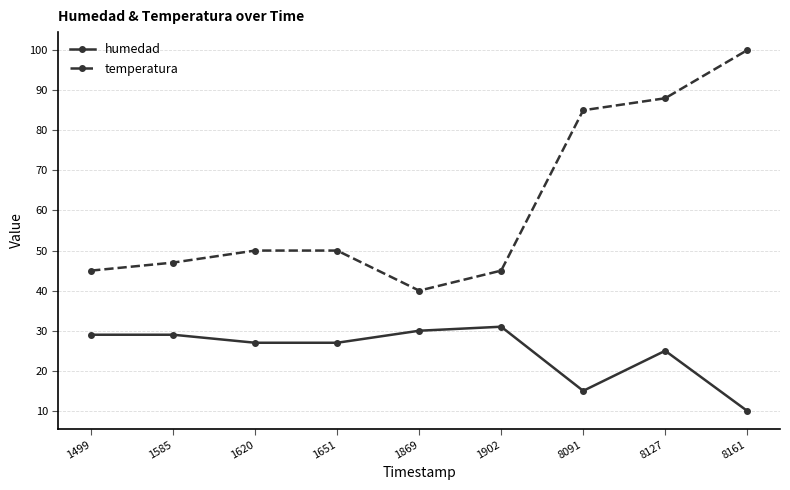

True or false: temperatura and humedad cross at least once.

False